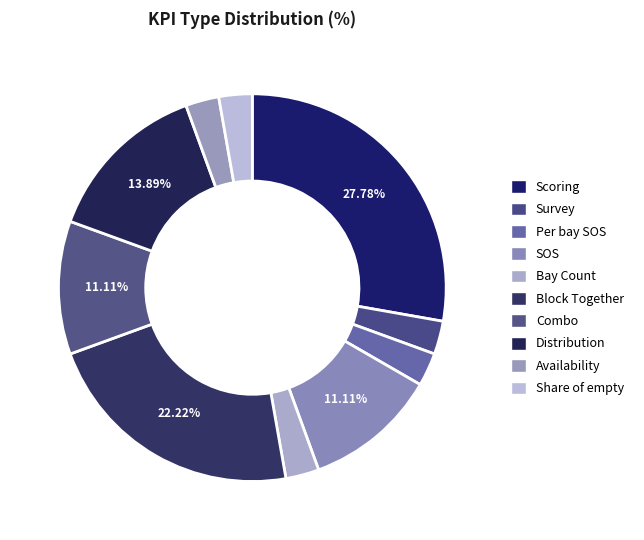

How many segments does this pie chart have?

10